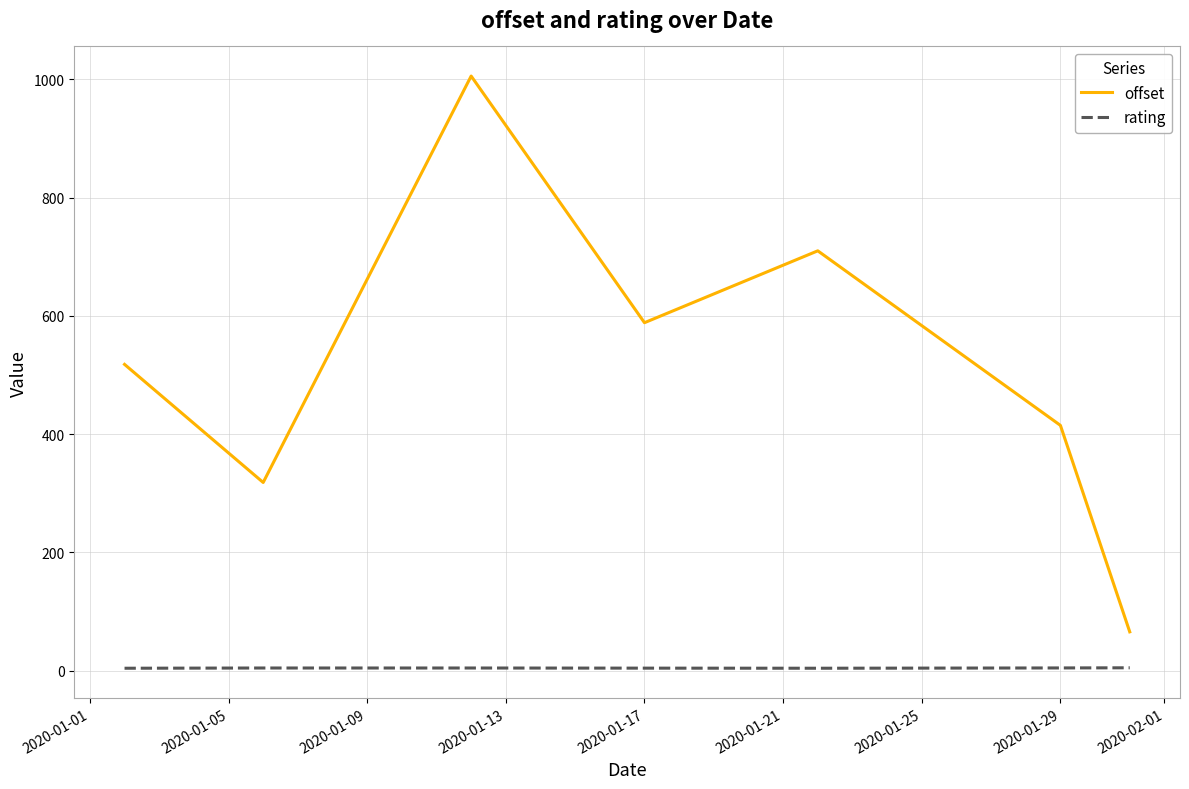

True or false: rating and offset cross at least once.

False